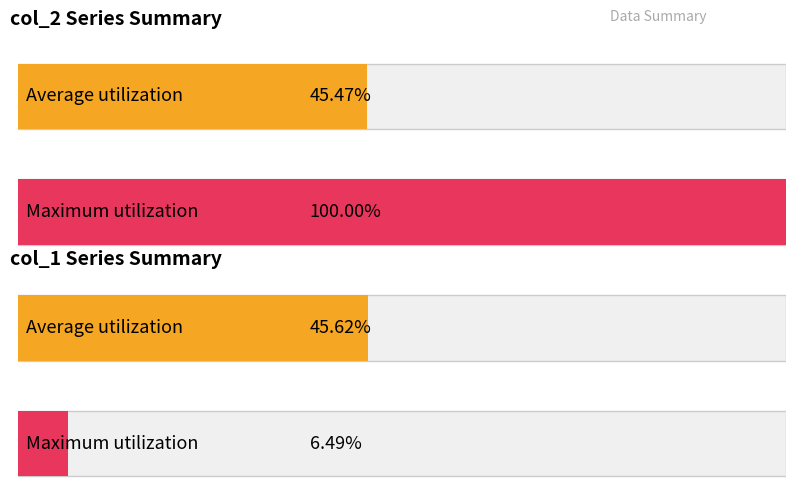

Is it true that col_1 equals -2286381 at 105/07/07?

False